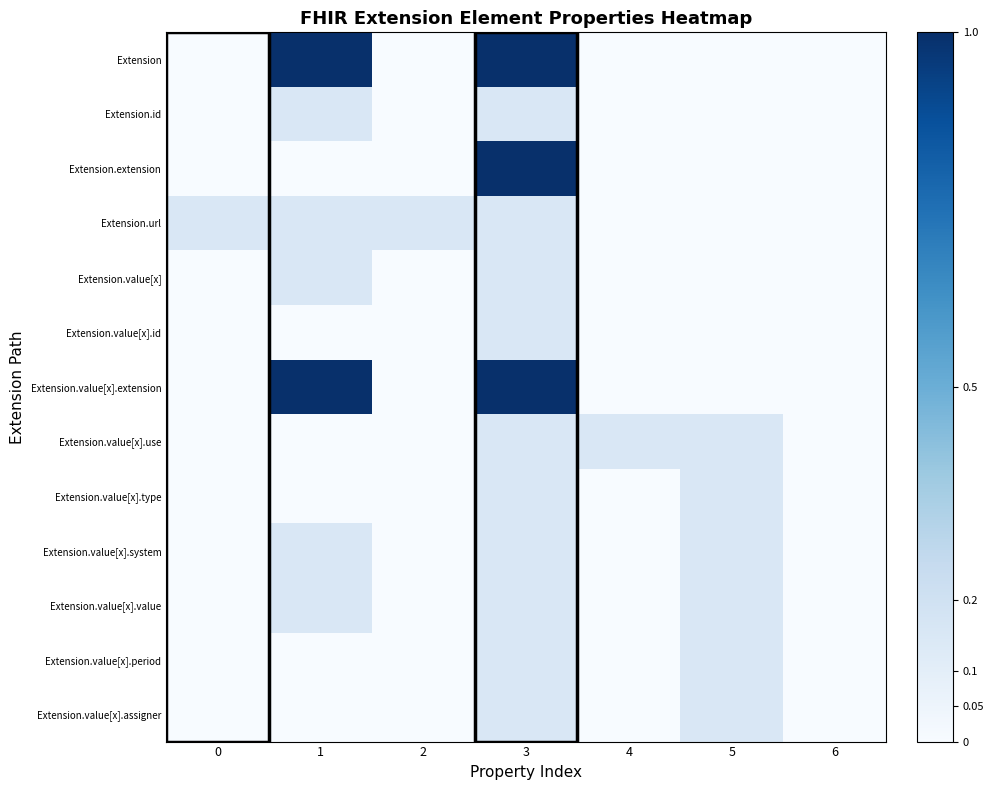

At how many categories does at least one series exceed 0?

6